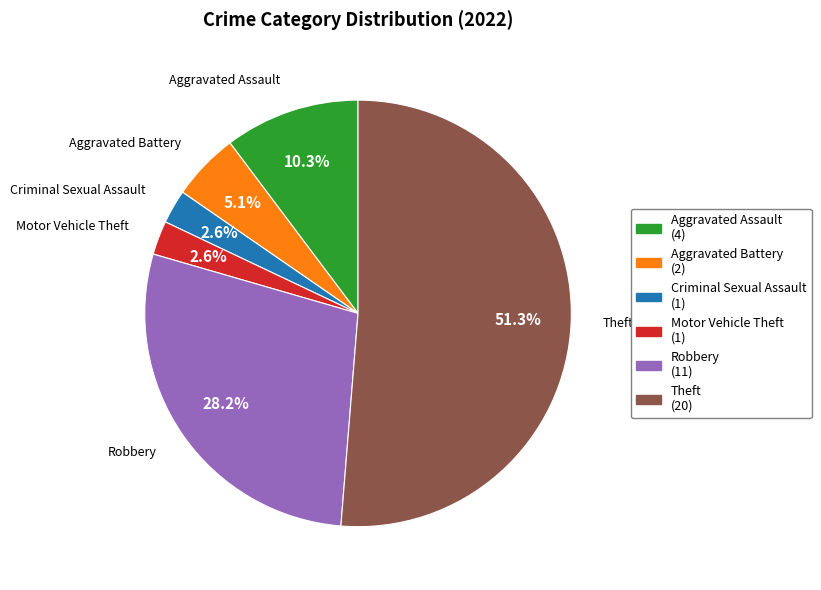

Which category has the biggest portion of the pie?

Theft